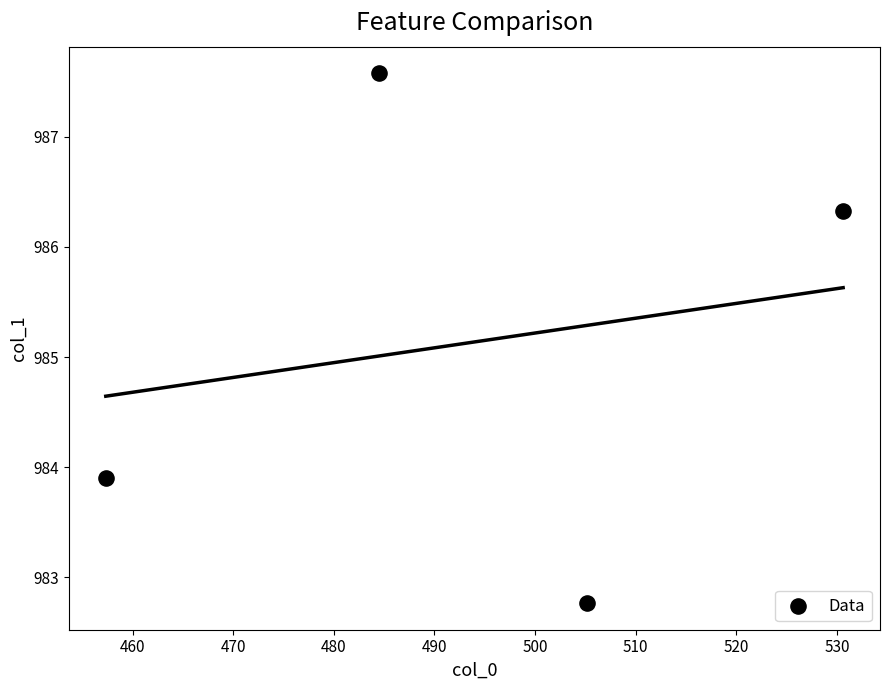

What is the average X value?

494.4